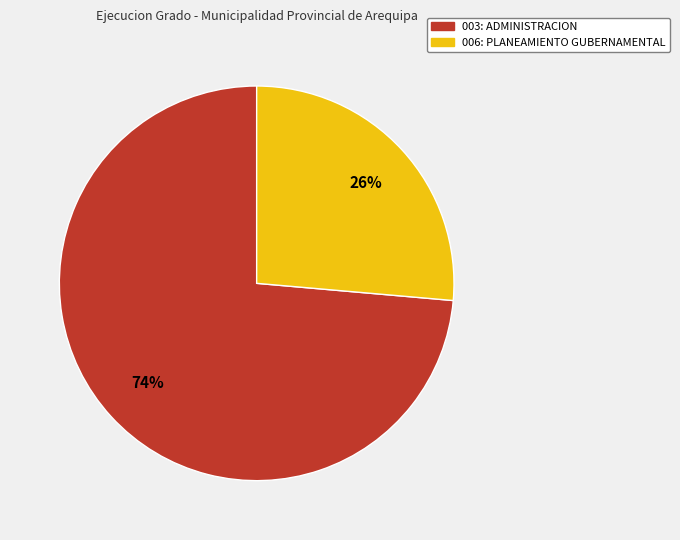

Which slice is the largest?

003: ADMINISTRACION